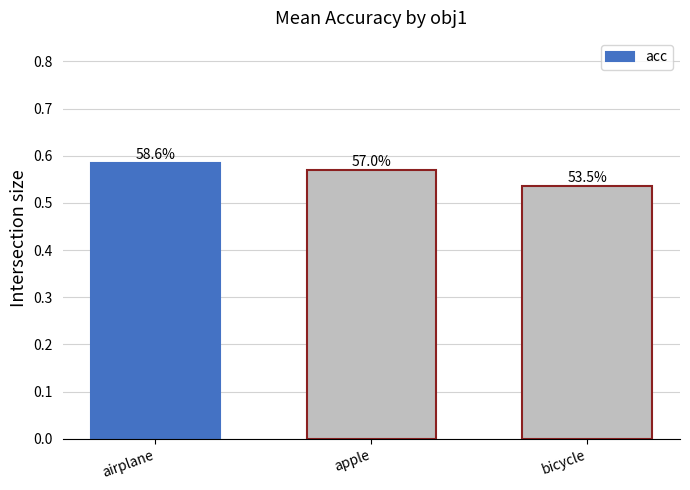

Which category has the lowest value across all series?

bicycle